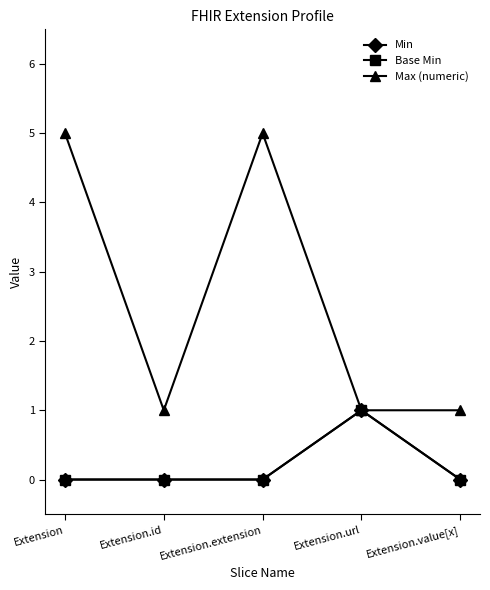

Which series has the largest total across all categories?

Max (numeric)